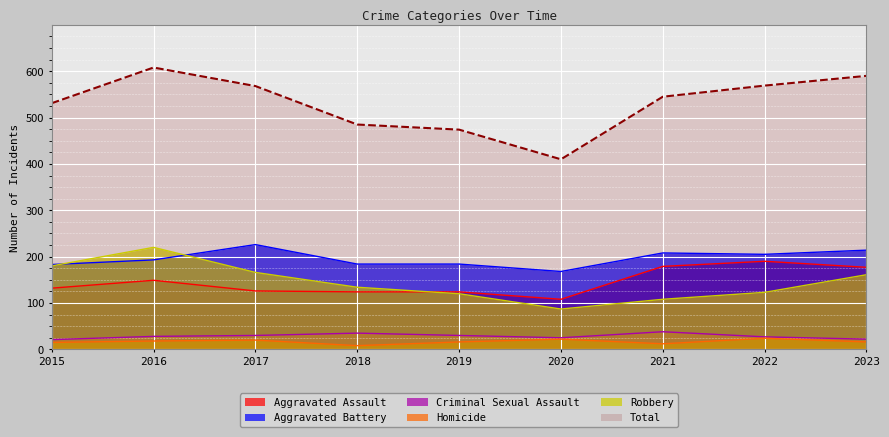

What is the minimum value for Aggravated Assault?

108